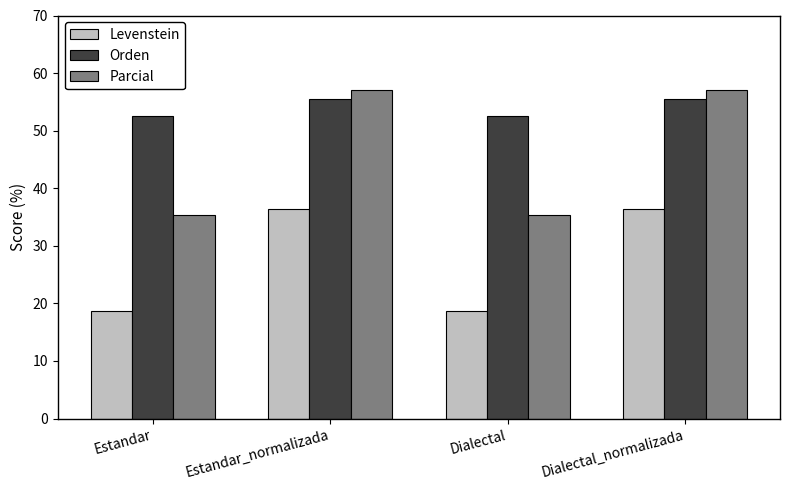

What is the greatest value displayed?

57.1